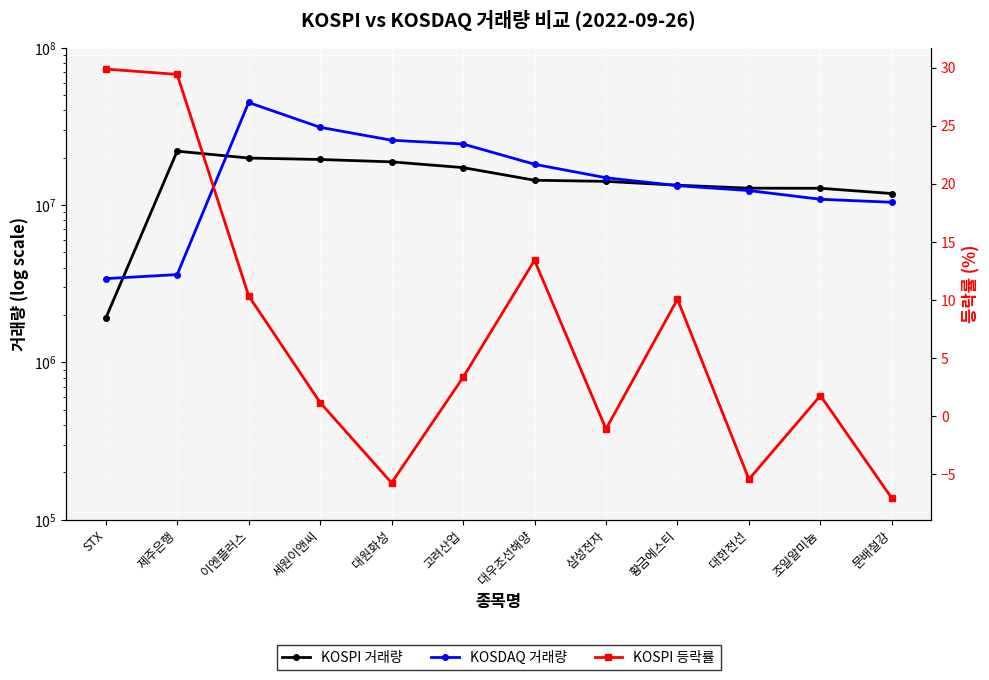

At which label does KOSDAQ 거래량 reach its peak?

이엔플러스